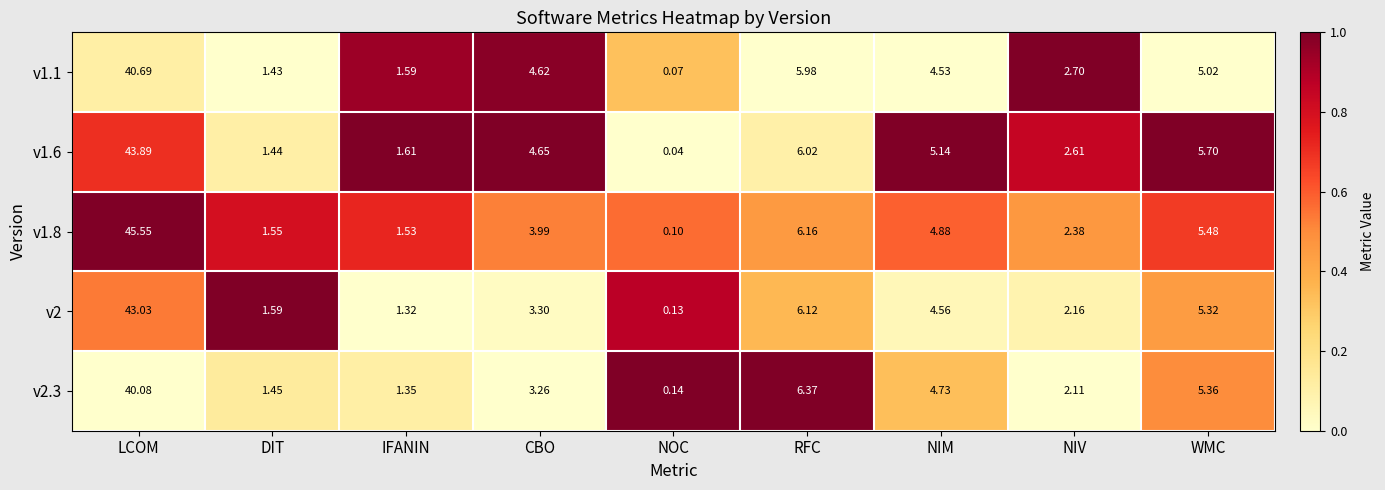

At which category does the chart reach its peak across all series?

LCOM